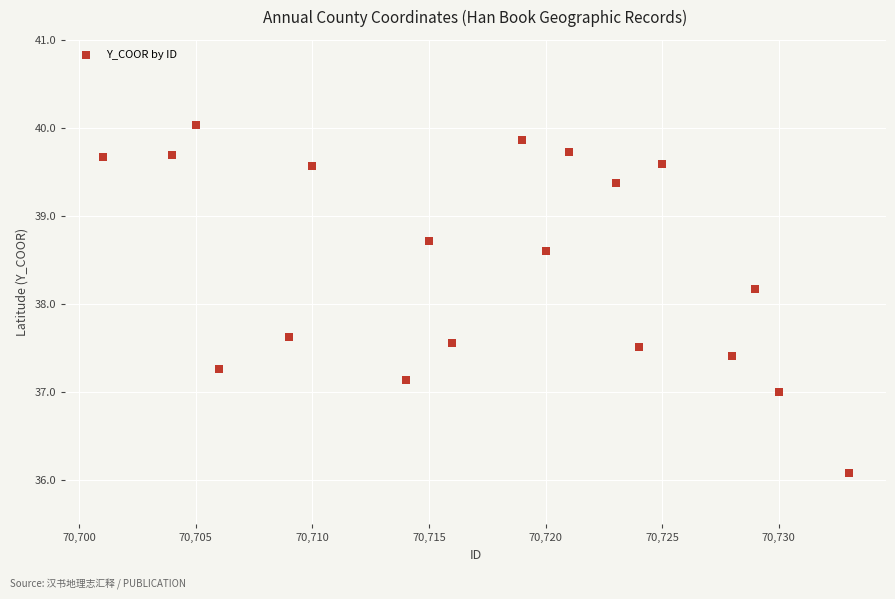

What Y value in the scatter plot is closest to 38?

38.2